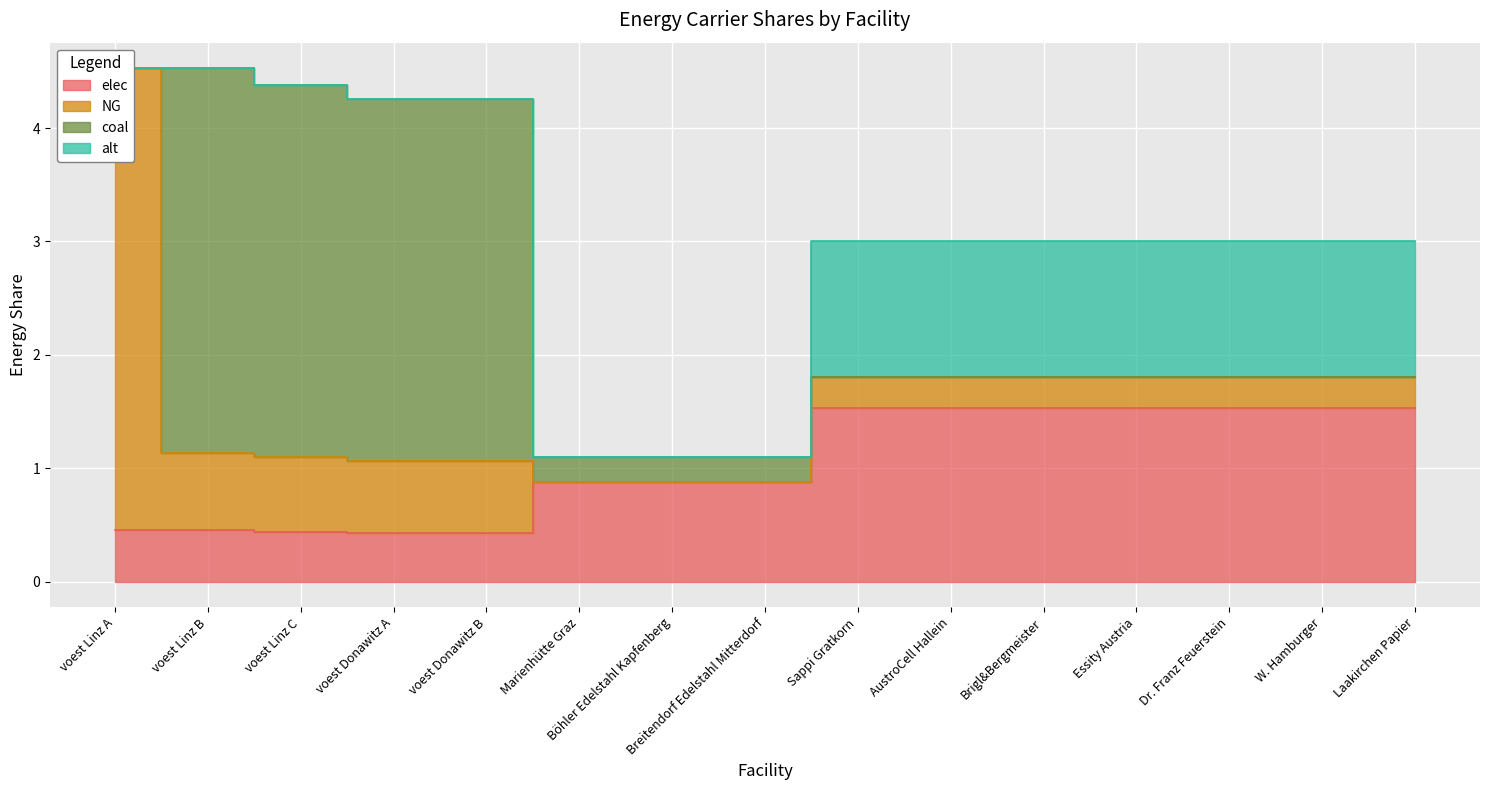

After their last crossing, which series has the higher values: NG or coal?

NG